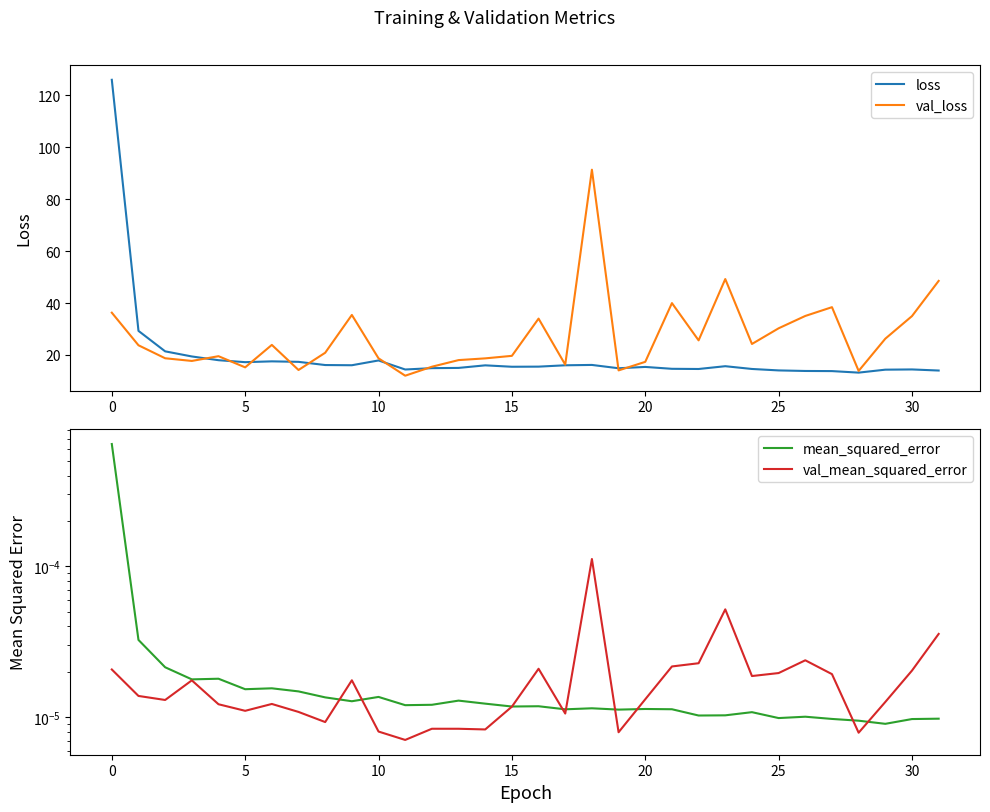

Is it true that val_loss equals 11.2 at 10?

False